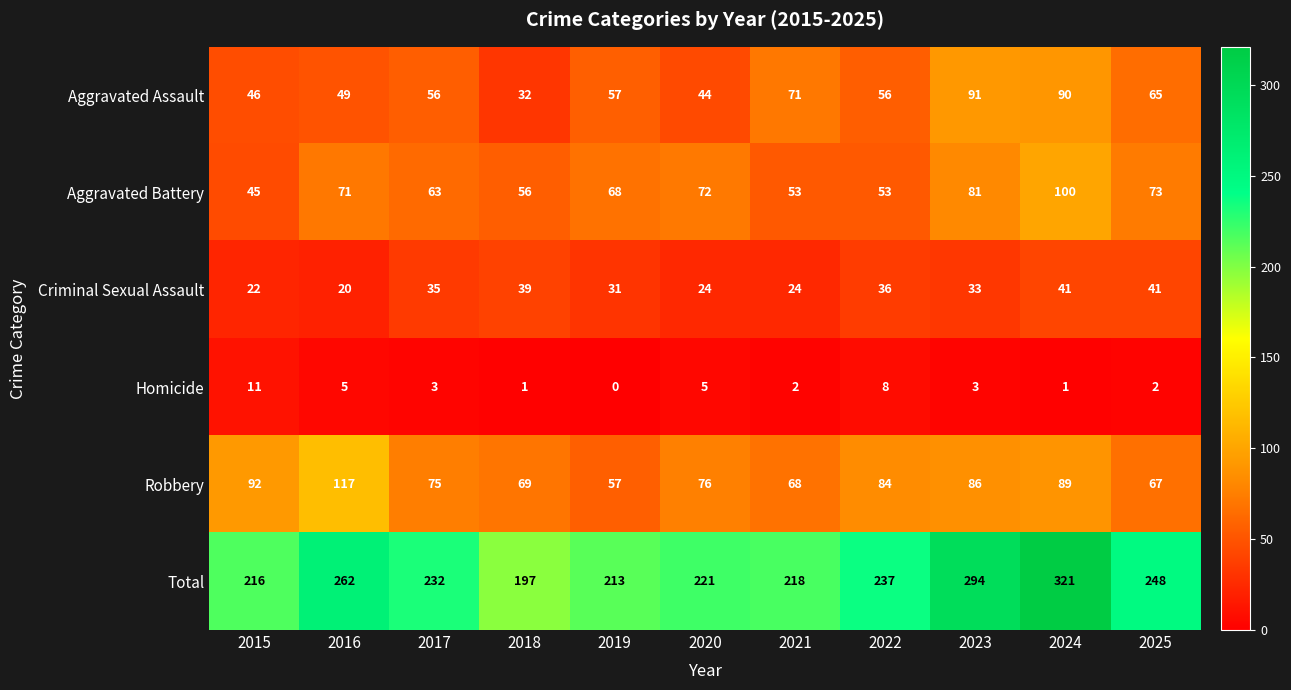

At 2023, list the series in order from largest to smallest.

Total, Aggravated Assault, Robbery, Aggravated Battery, Criminal Sexual Assault, Homicide